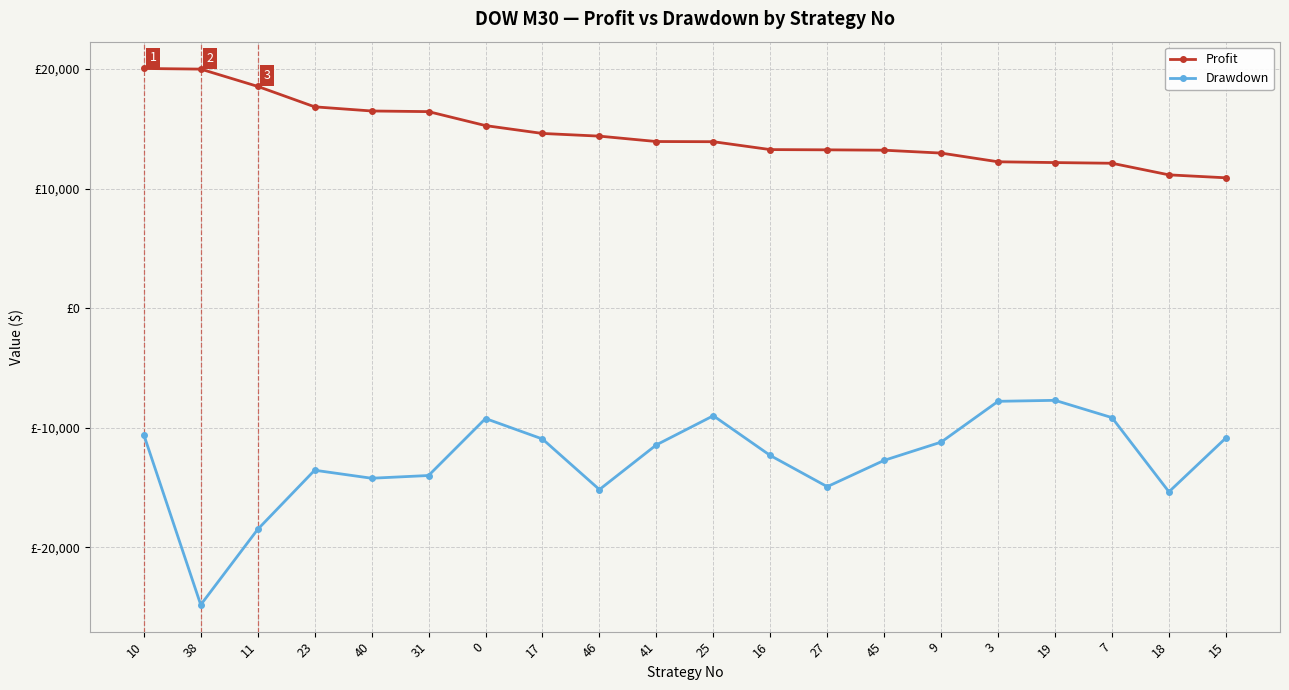

Does the chart have visible grid lines?

Yes